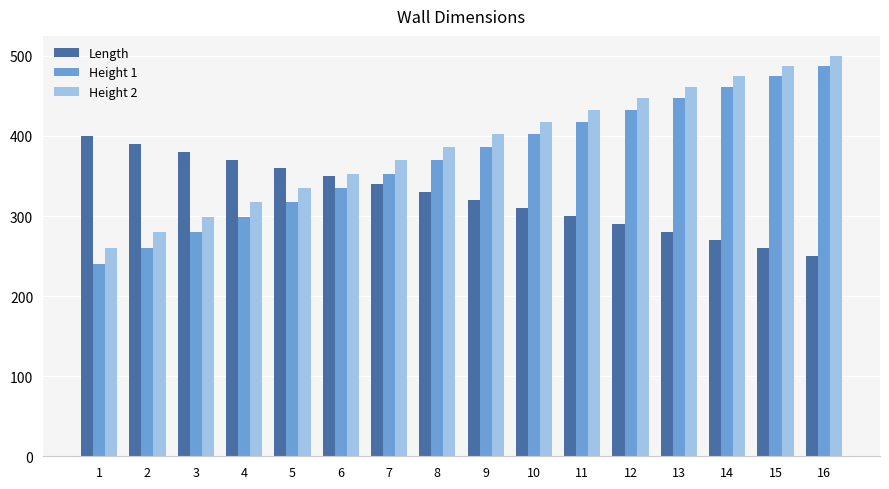

Rank the categories by Length value from lowest to highest.

16, 15, 14, 13, 12, 11, 10, 9, 8, 7, 6, 5, 4, 3, 2, 1